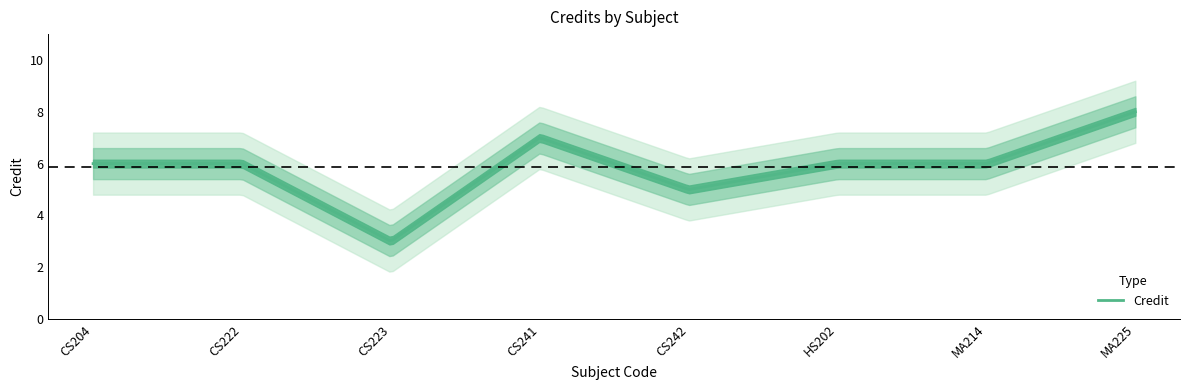

True or false: the data shows 3 at CS223.

True